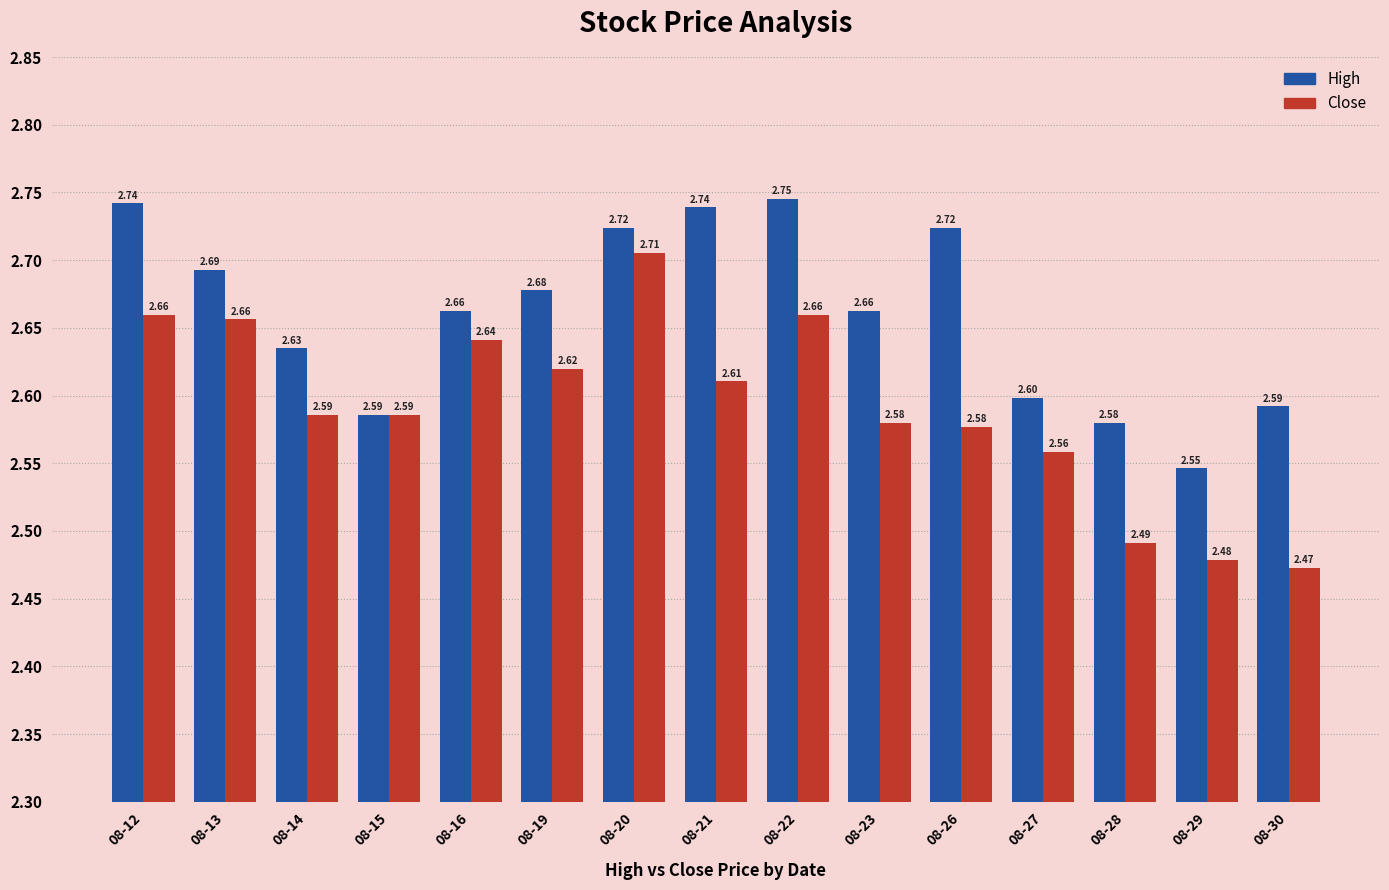

Read the Close value at 08-21.

2.6